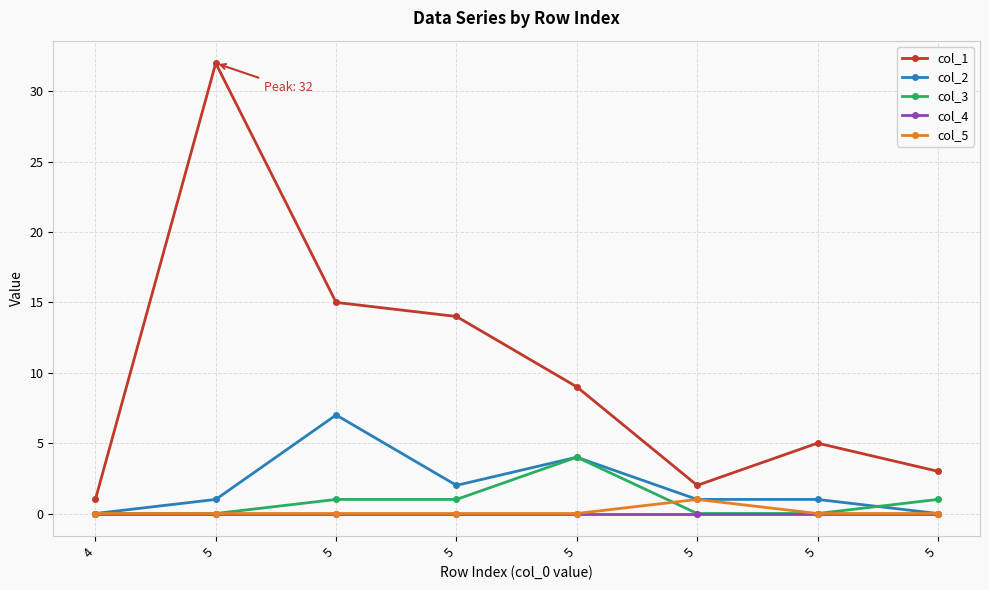

What is the value of the col_2 point at the 3rd from the left?

1